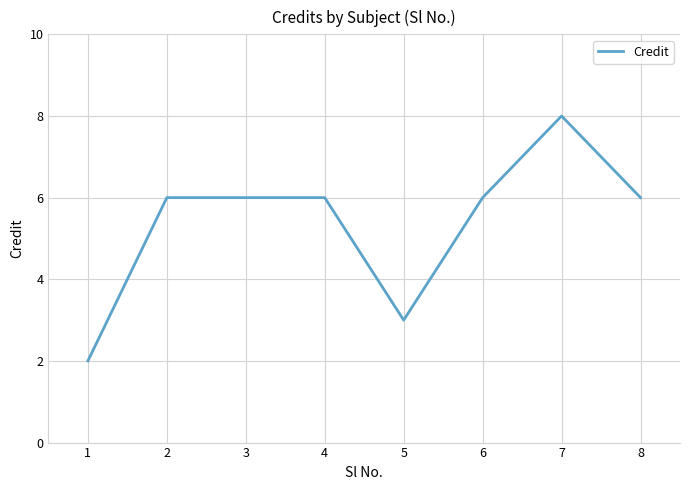

How many values are between 6 and 7?

5